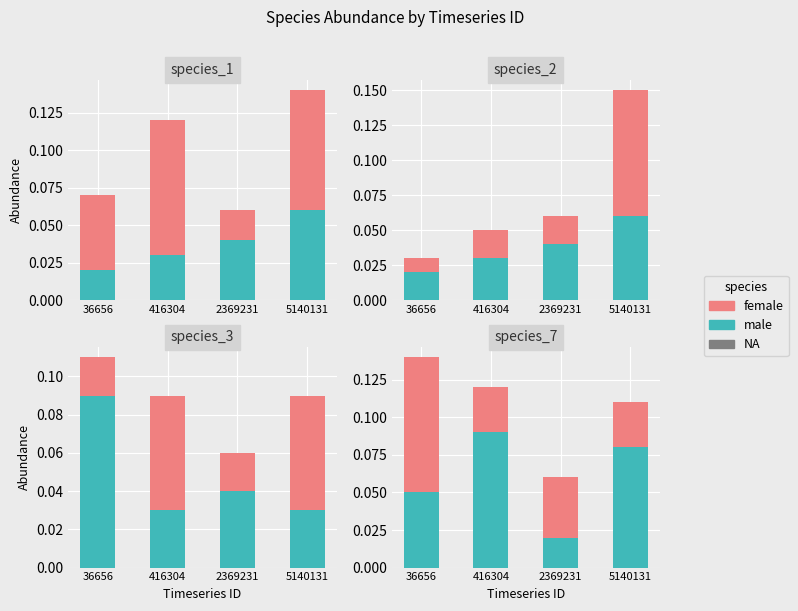

Rank the series by their maximum value, from highest to lowest.

female, male